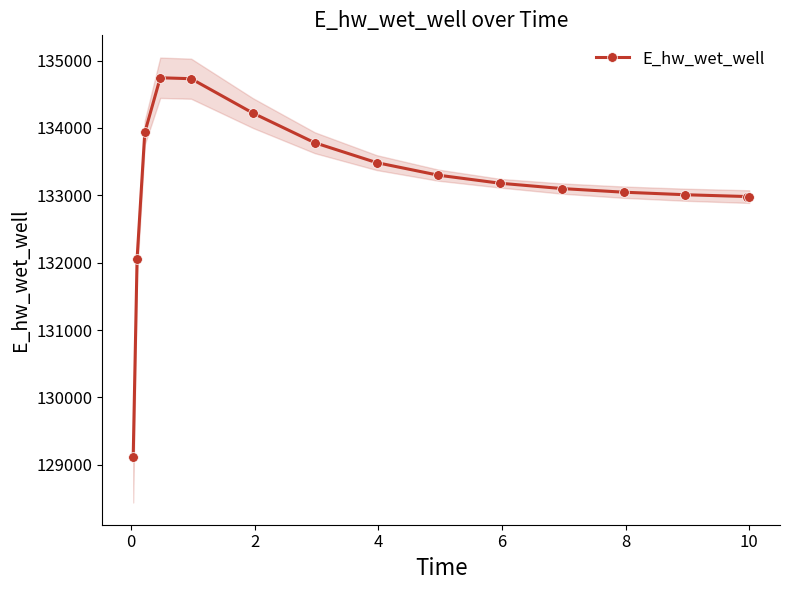

How many categories are shown in the chart?

15